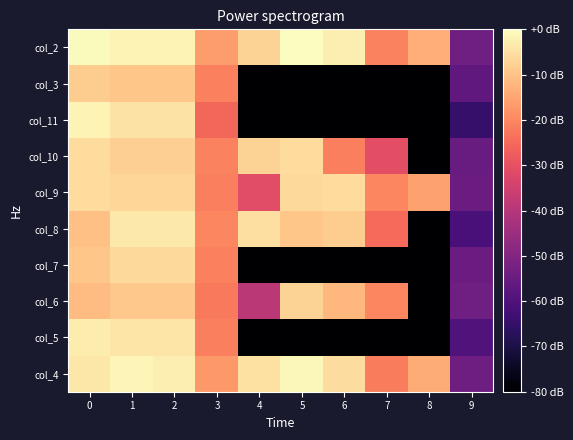

What is the smallest value displayed?

-172.7